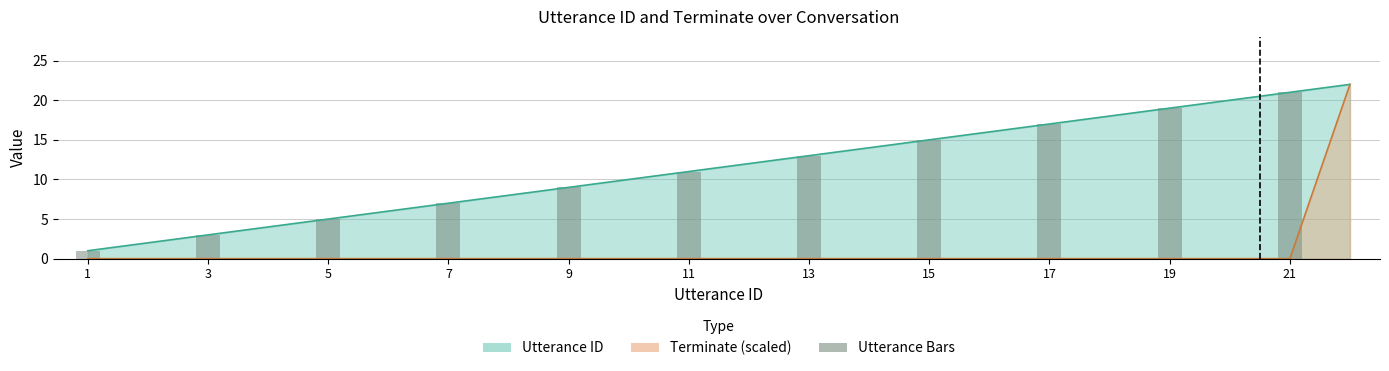

What is the approximate value at 17?

17